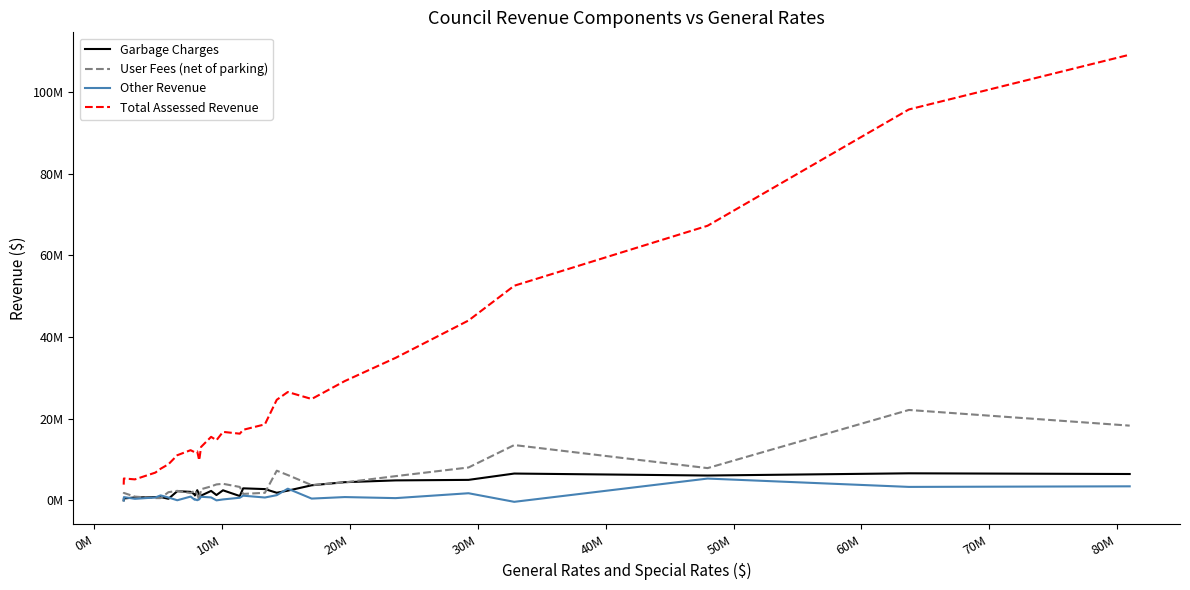

After their last crossing, which series has the higher values: User Fees (net of parking) or Other Revenue?

User Fees (net of parking)